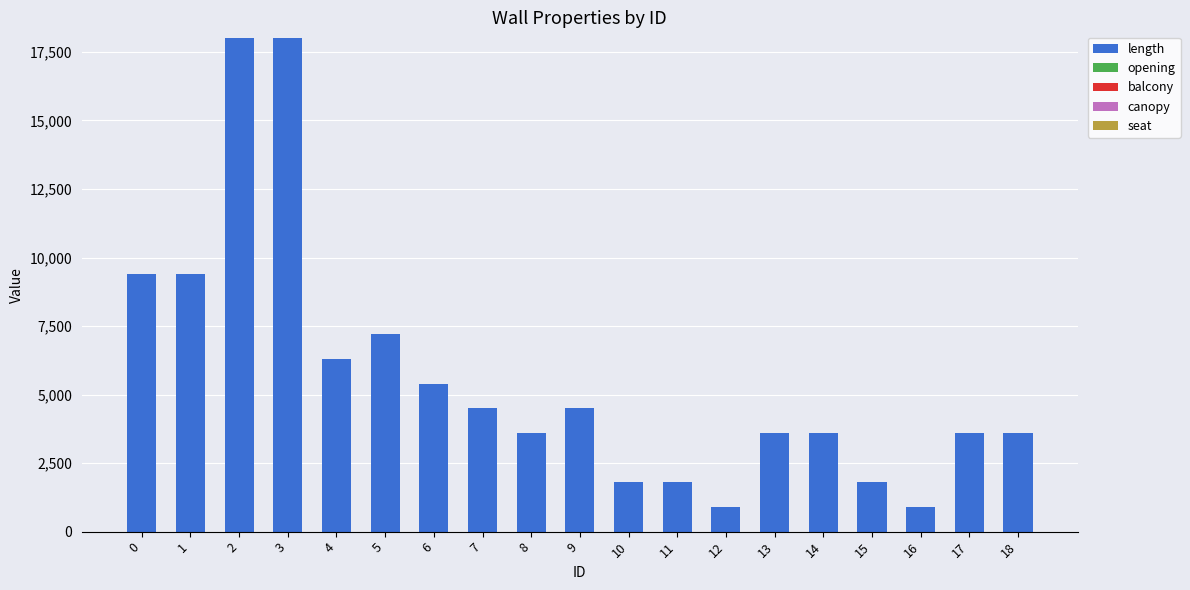

Between 8 and 7, which is larger?

7